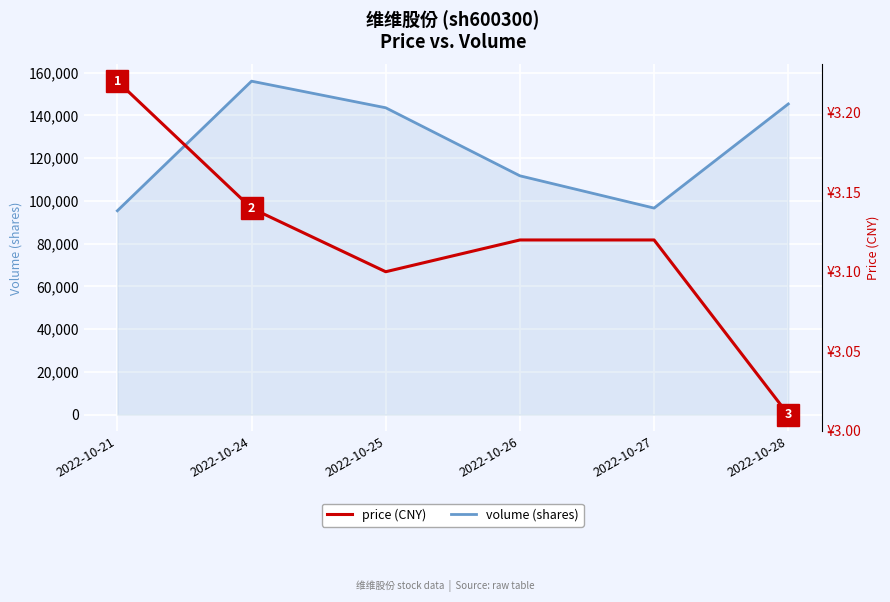

Between 2022-10-27 and 2022-10-28, which series saw the biggest shift?

volume (shares)